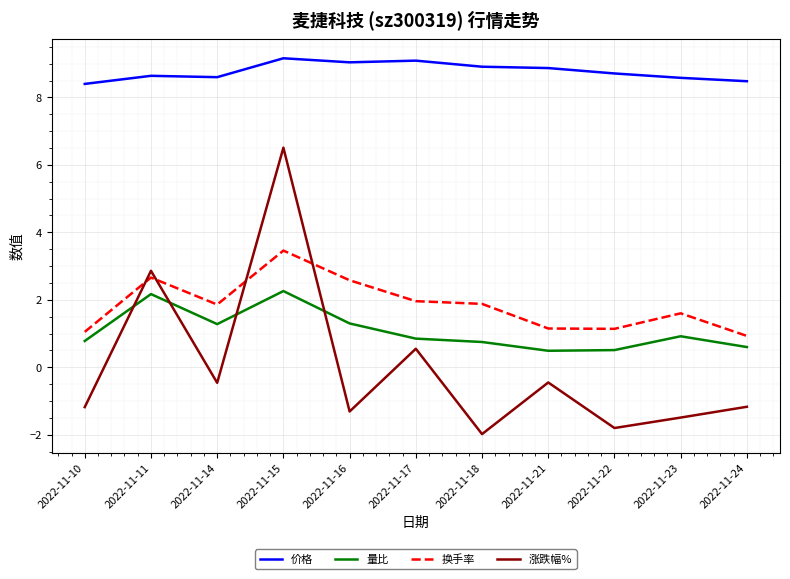

Rank the series by their maximum value, from lowest to highest.

量比, 换手率, 涨跌幅%, 价格